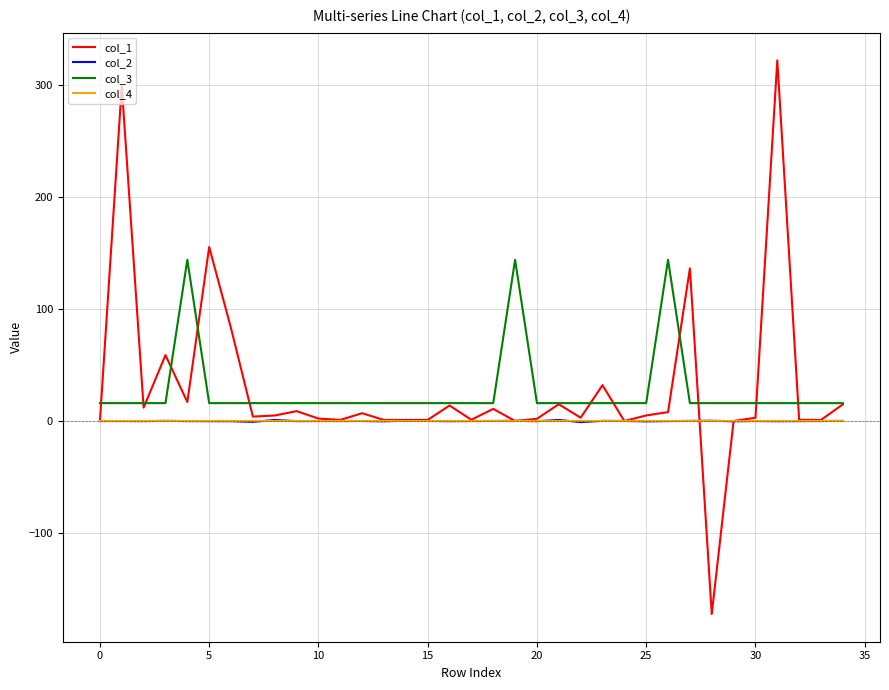

What is the smallest value displayed?

-172.3